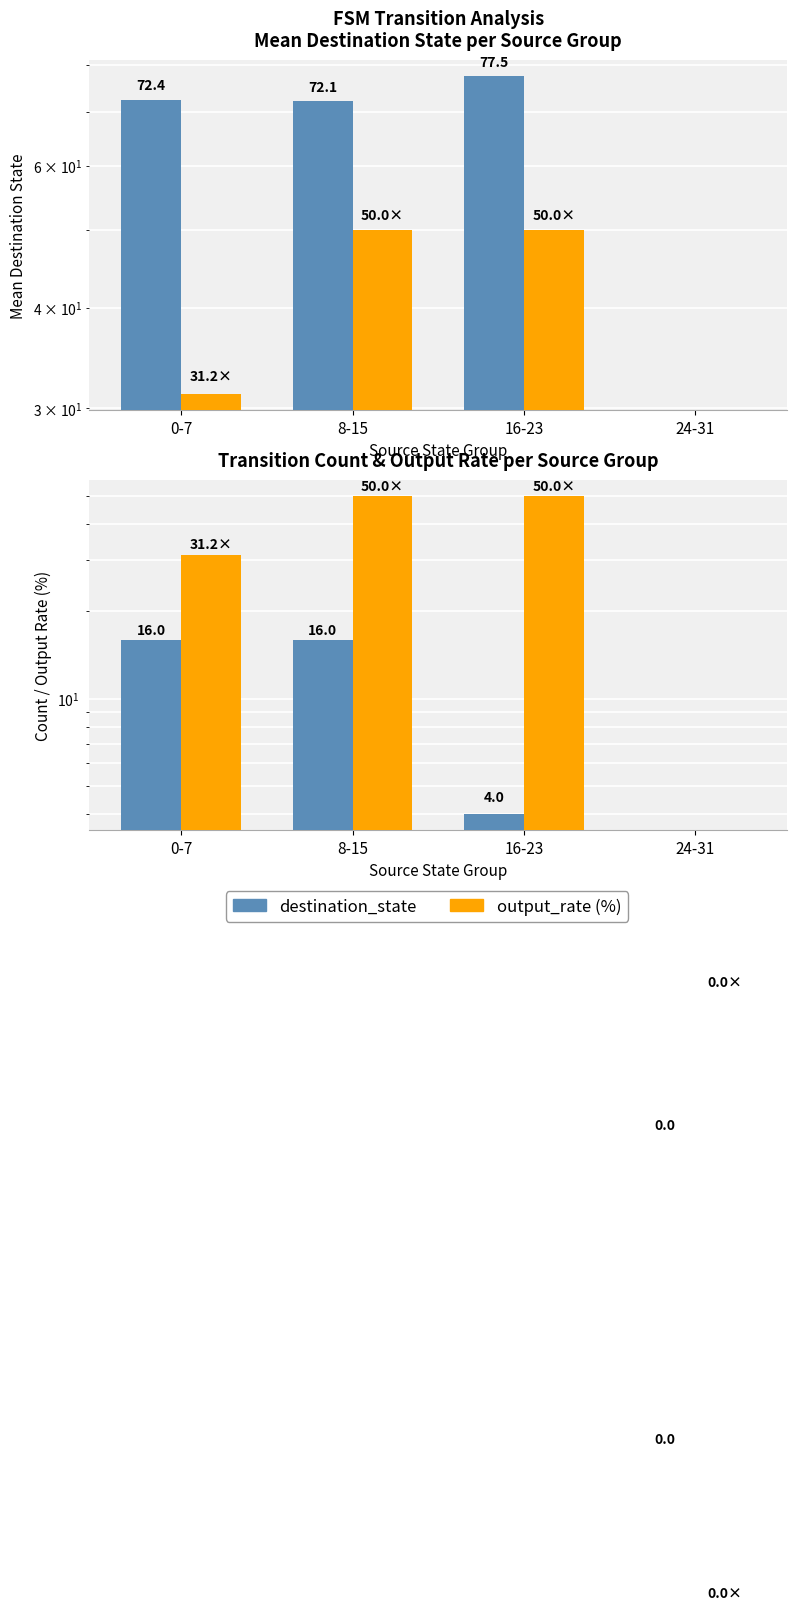

Reading right to left, transcribe all the data shown in this chart.

destination_state (mean): 0.0	77.5	72.1	72.4
output_1_rate (%): 0.0	50.0	50.0	31.2
transition_count: 0.0	4.0	16.0	16.0
output_rate (%): 0.0	50.0	50.0	31.2